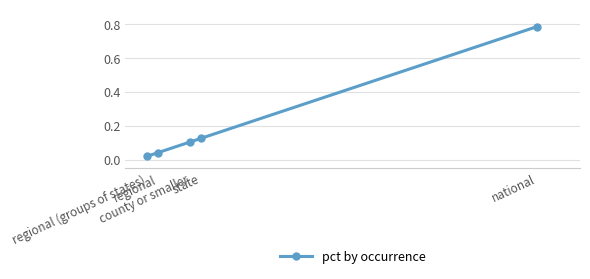

Reading left to right, extract all data points from this chart.

national=0.8	state=0.1	county or smaller=0.1	regional=0.0	regional (groups of states)=0.0